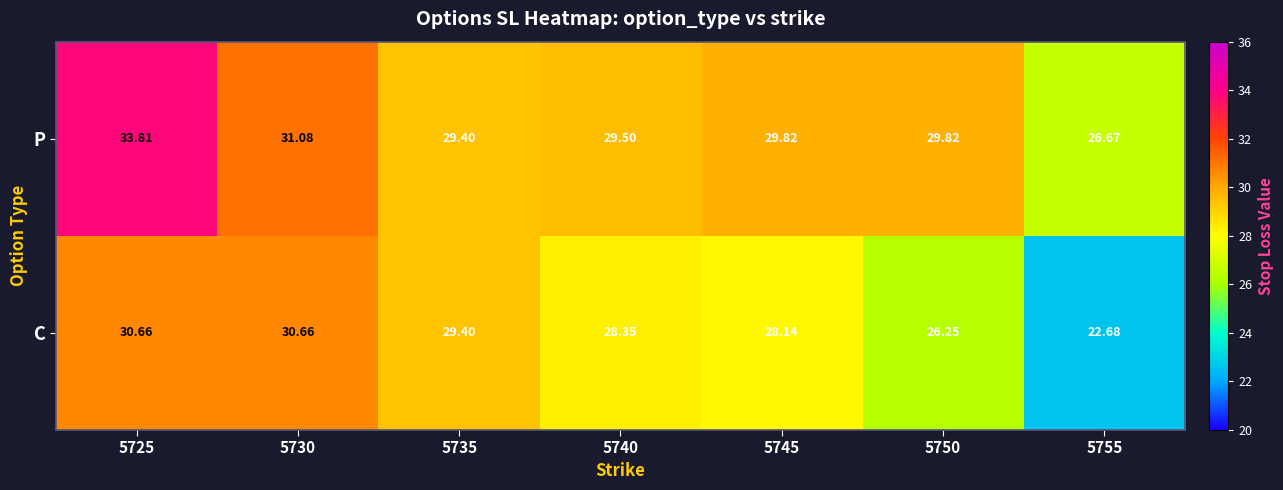

List the series in order of their peak value, highest first.

P, C